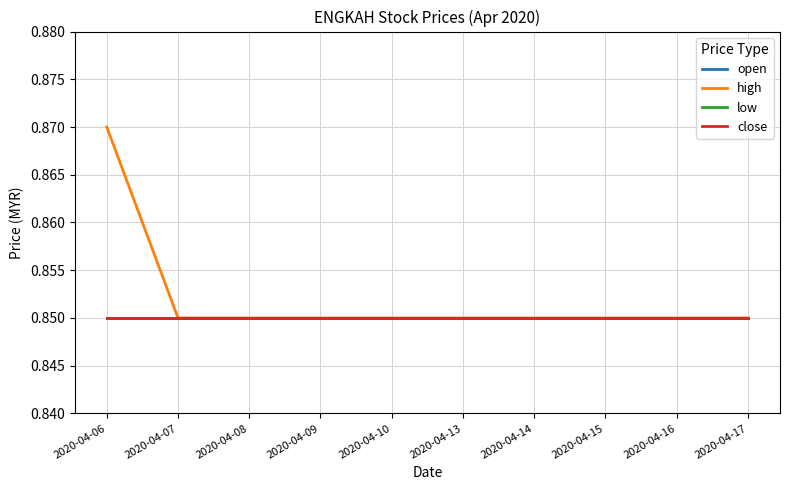

Rank the categories by close value from highest to lowest.

2020-04-06, 2020-04-07, 2020-04-08, 2020-04-09, 2020-04-10, 2020-04-13, 2020-04-14, 2020-04-15, 2020-04-16, 2020-04-17